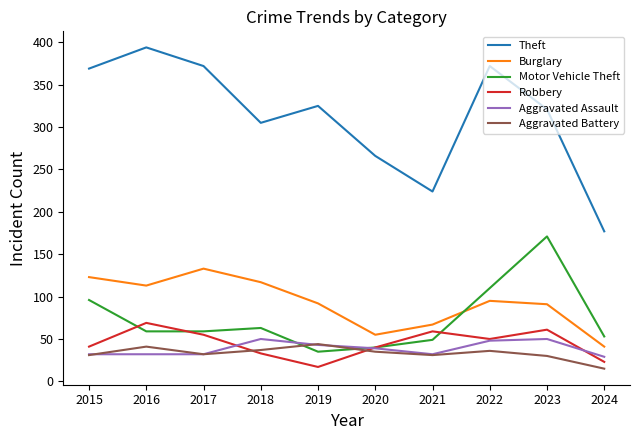

The Robbery series shows 23 at 2024. True or false?

True